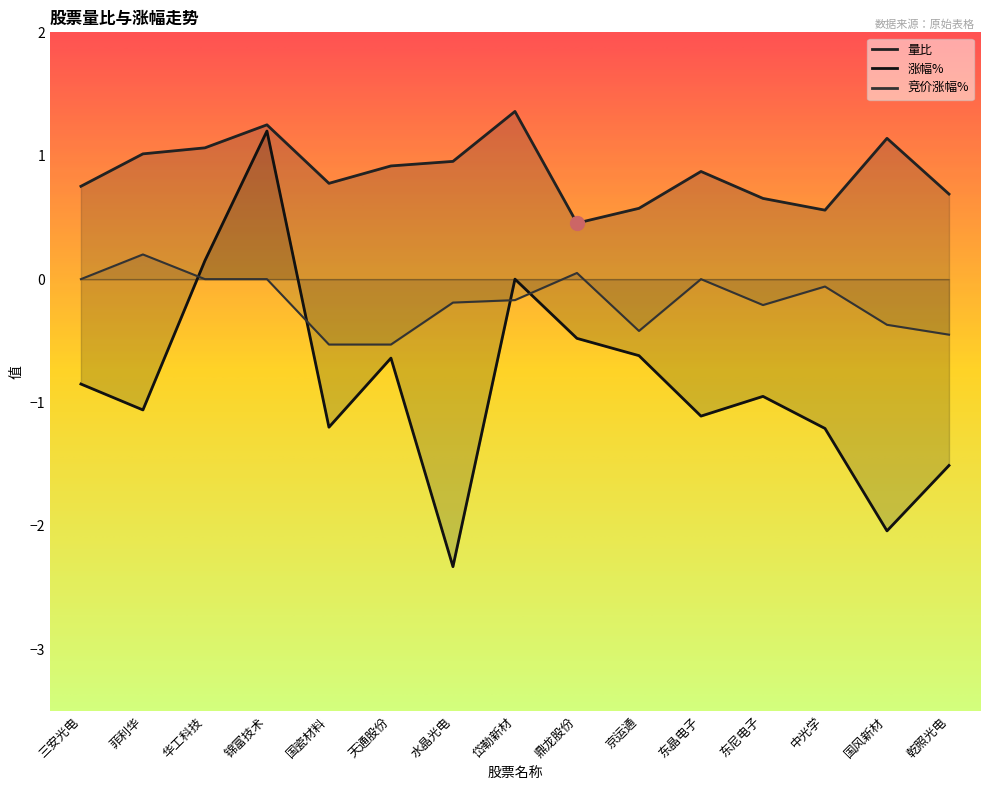

What is the difference between the maximum and minimum values in the 量比 series?

0.9